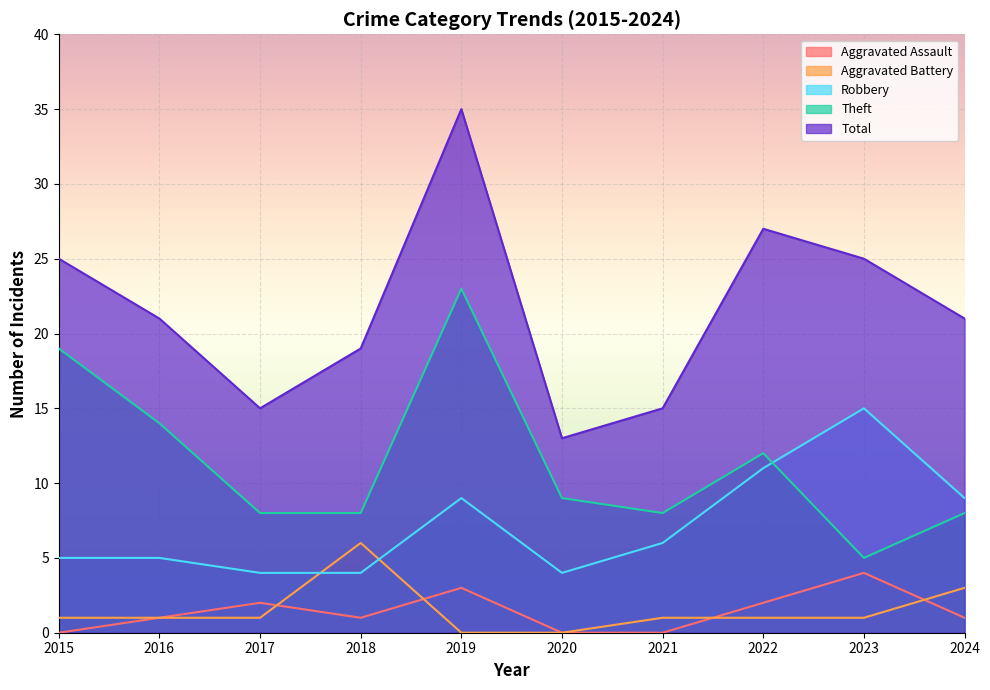

Rank the categories by Aggravated Assault value from highest to lowest.

2023, 2019, 2017, 2022, 2016, 2018, 2024, 2015, 2020, 2021